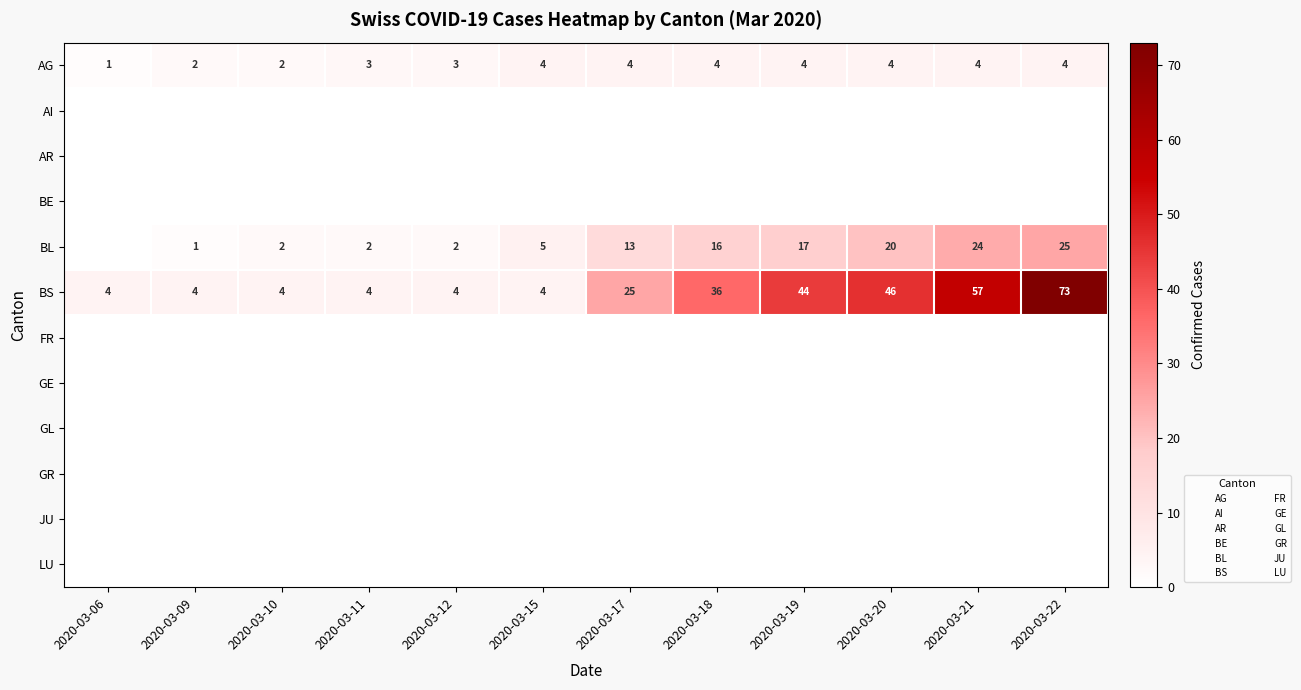

How many categories are shown in the chart?

12